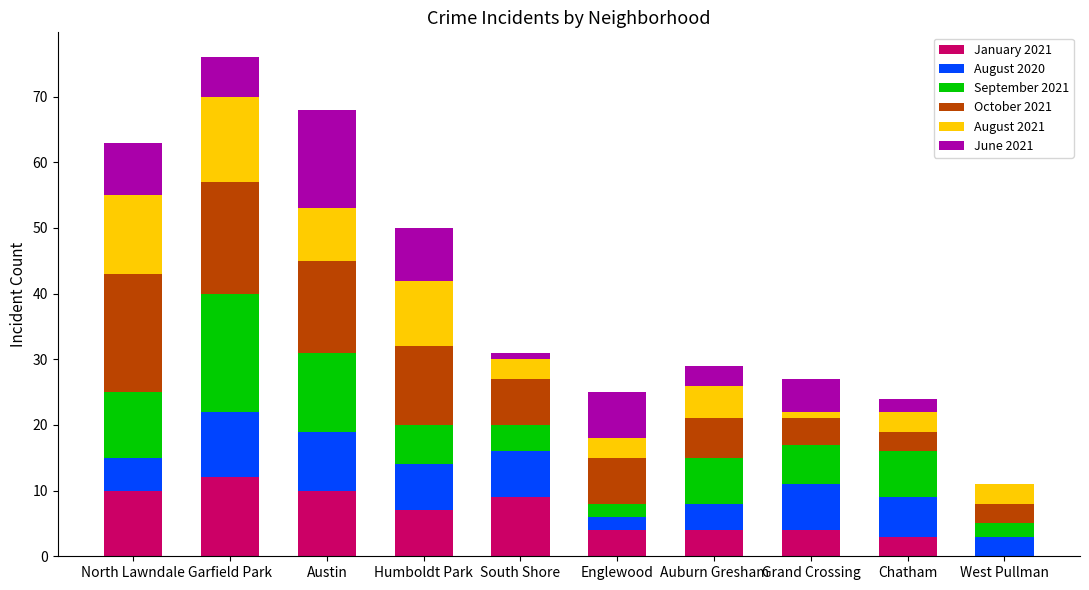

What is the highest value of the January 2021 series?

12